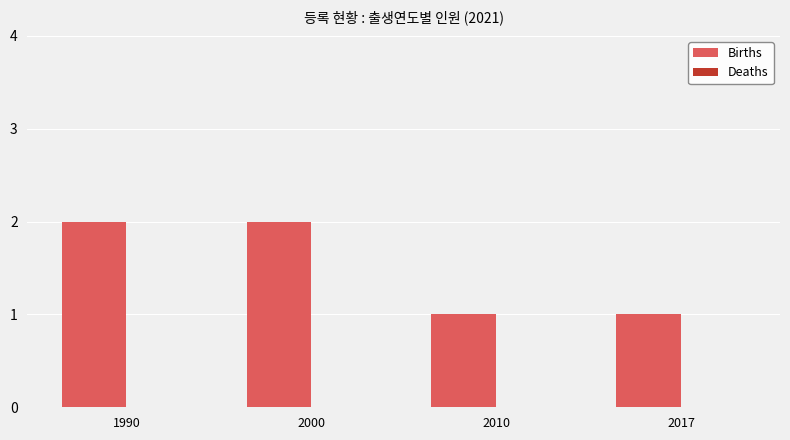

Approximately how many times larger is the value at 2000 compared to 2017?

2.0